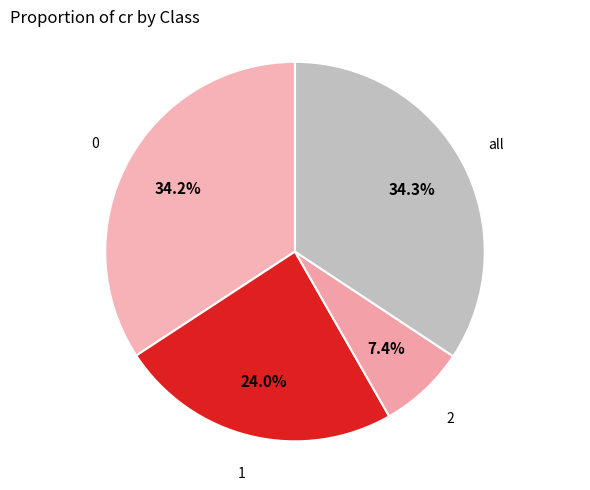

What percentage is NOT represented by 2?

92.6%